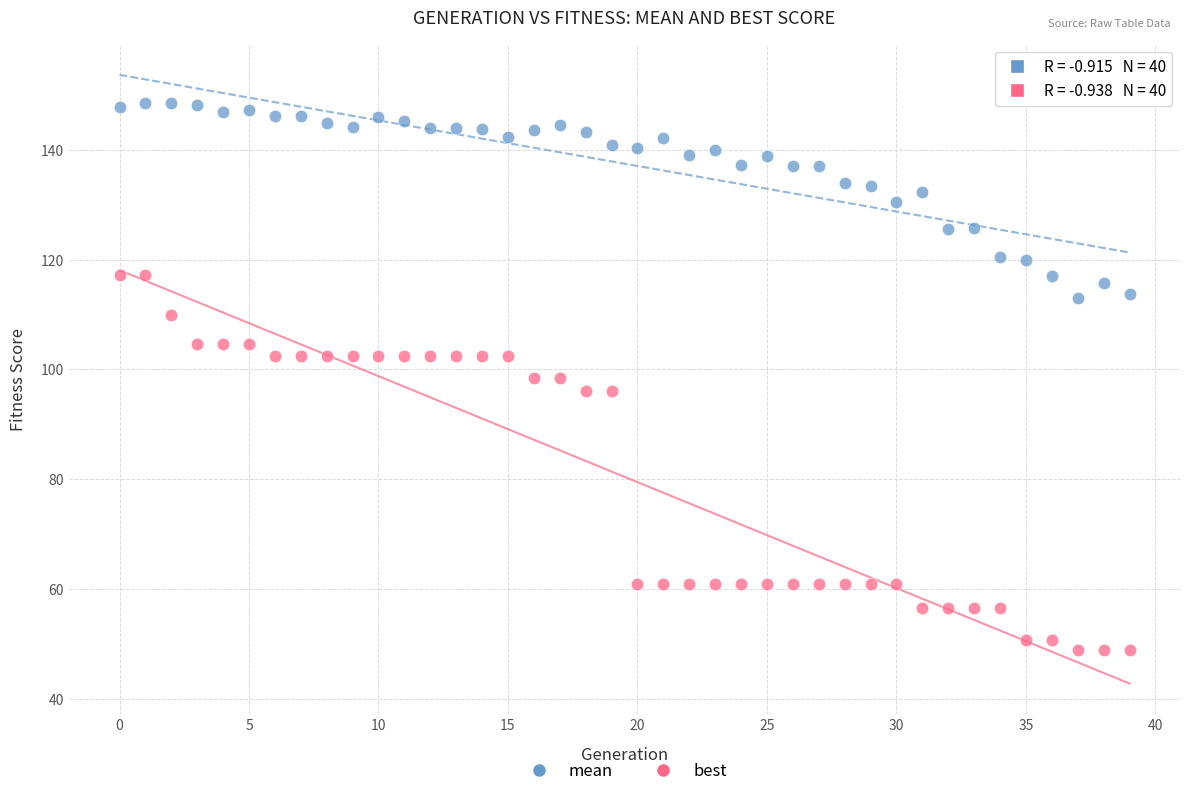

Which series reaches the minimum Y coordinate?

best